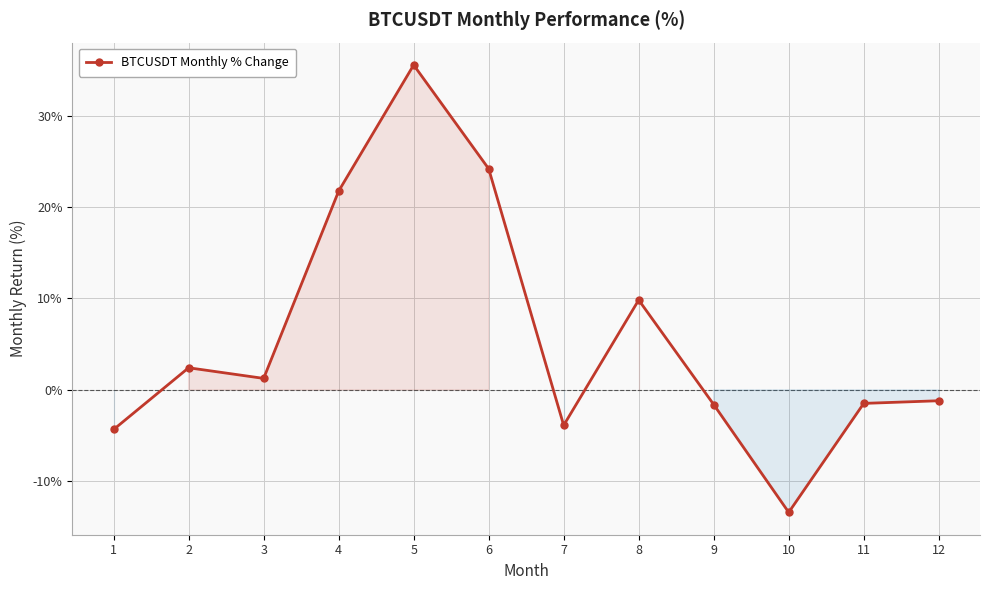

What is the sum of the values at 3 and 7?

-2.6